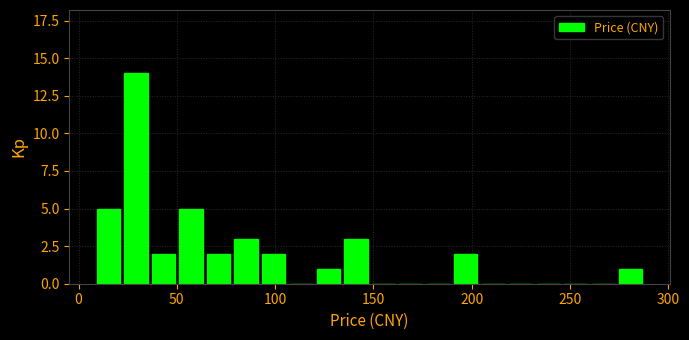

Read against the x-axis, roughly where is the centre of the tallest bar?

30